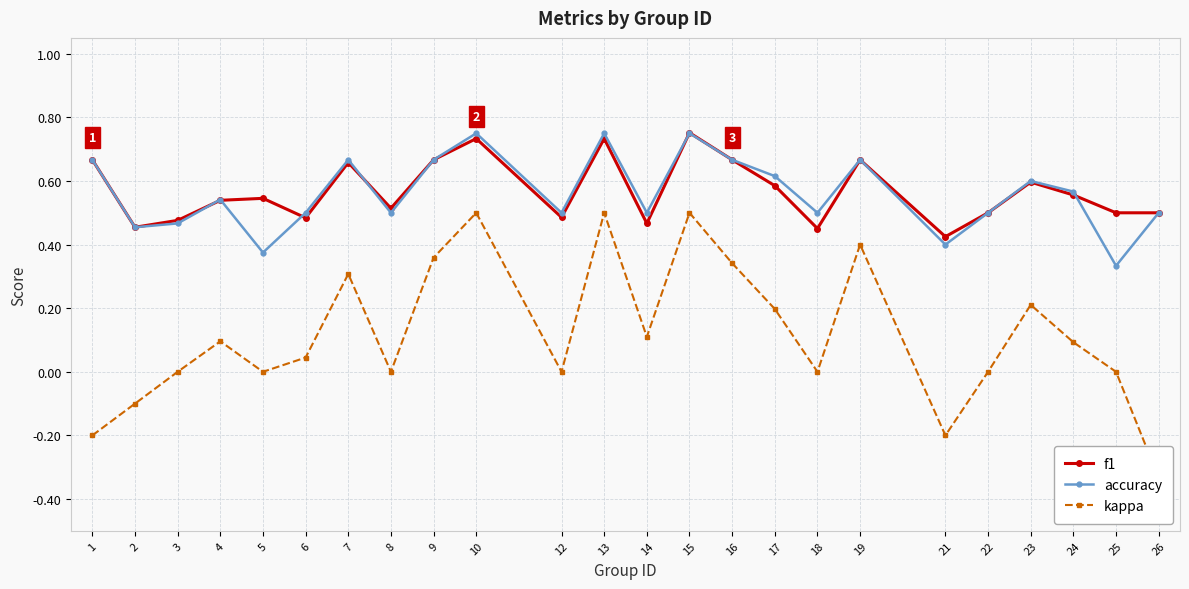

Is it true that kappa equals 0.2 at 23?

True